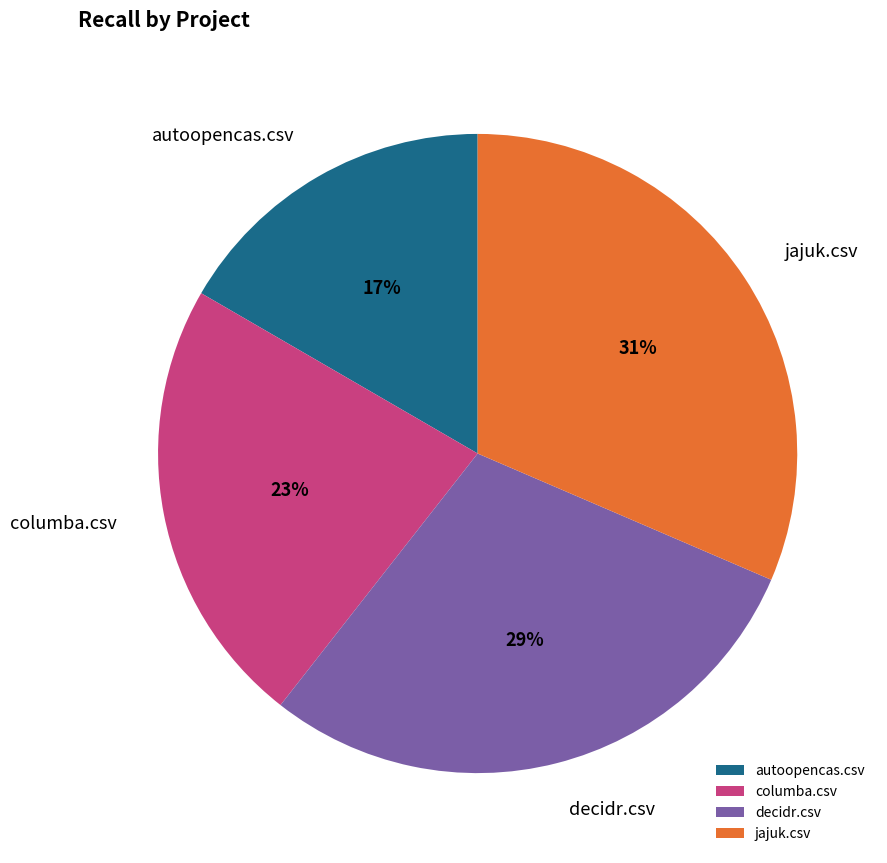

Count the number of slices in the pie.

4